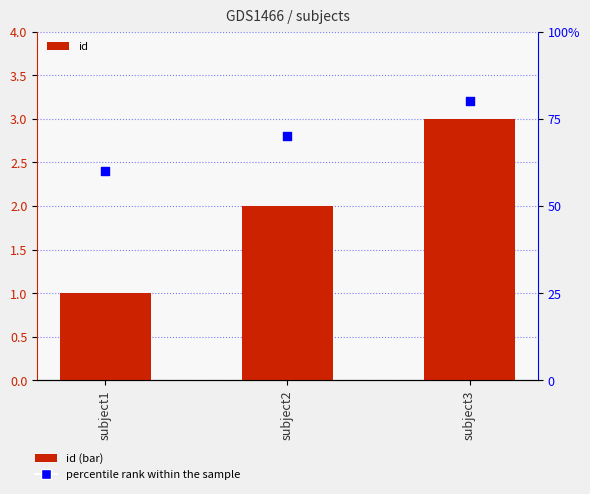

What are all the series names shown in the legend?

id, percentile rank within the sample